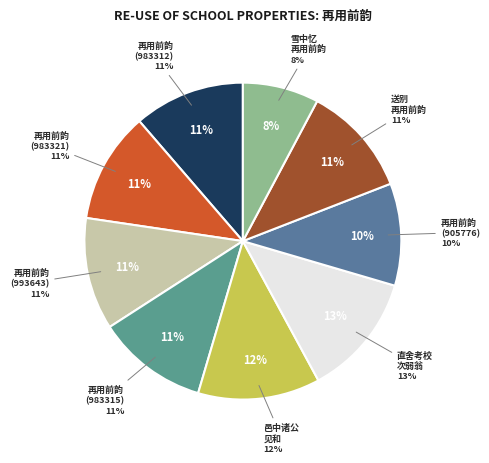

How many segments does this pie chart have?

9